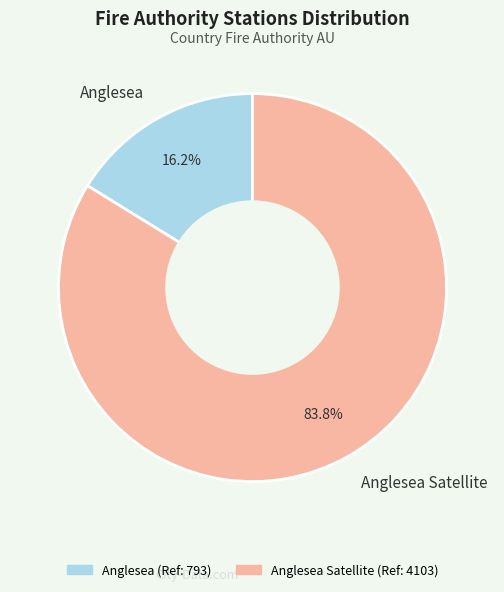

Is the sum of Anglesea Satellite and Anglesea greater than half?

Yes